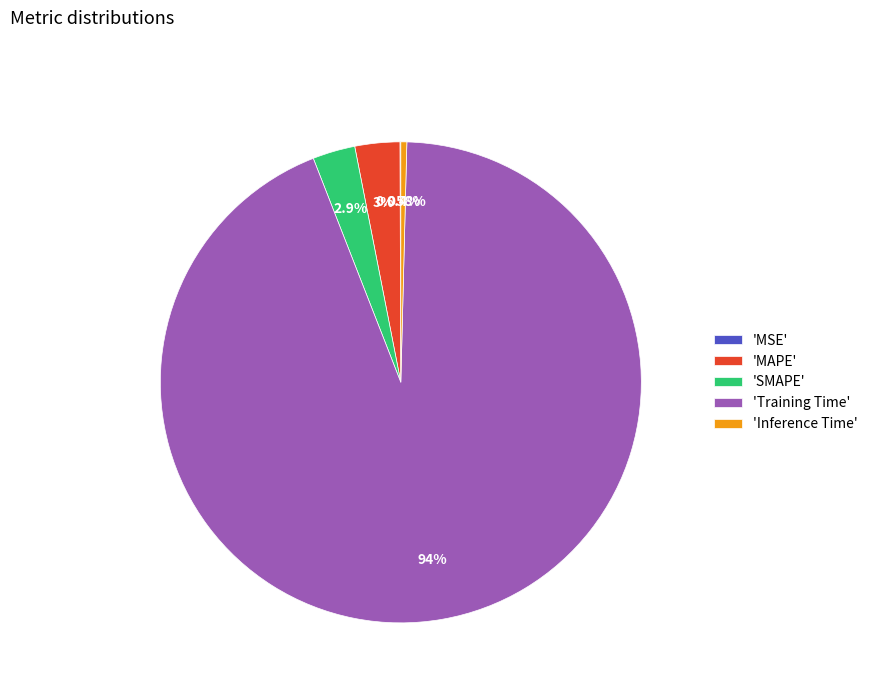

What is the majority slice?

'Training Time'